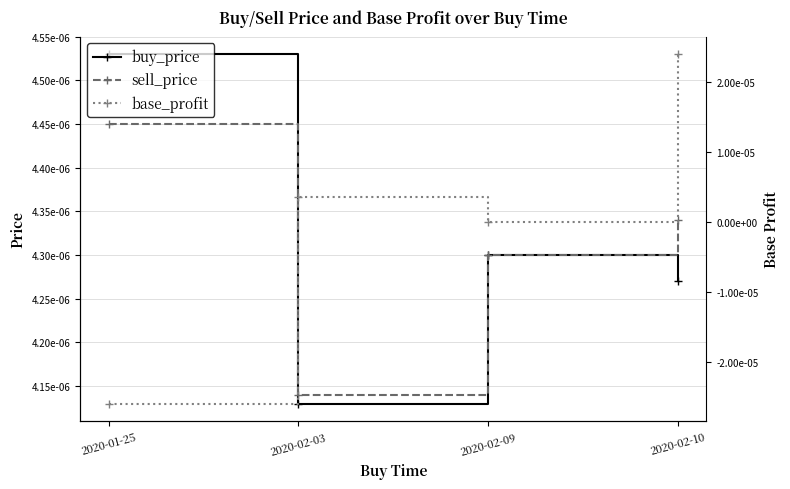

True or false: sell_price has more than 0 interior local peaks.

False